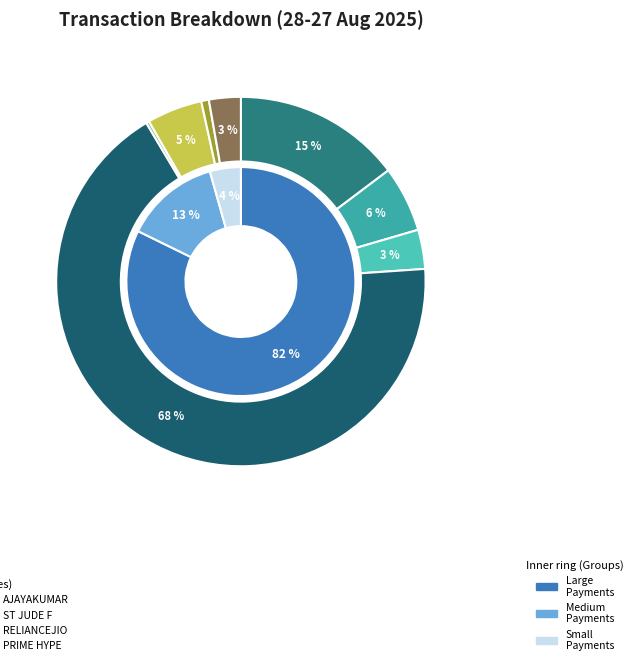

To the nearest percent, what is the average slice percentage?

12%